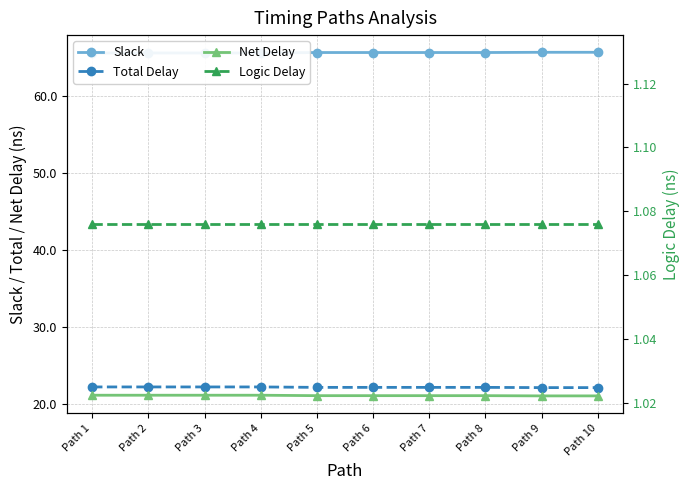

Reading right to left, extract all data points from this chart.

Slack: 65.6	65.6	65.6	65.6	65.6	65.6	65.6	65.6	65.6	65.6
Total Delay: 22.1	22.1	22.1	22.1	22.1	22.1	22.2	22.2	22.2	22.2
Net Delay: 21.0	21.0	21.0	21.0	21.0	21.0	21.1	21.1	21.1	21.1
Logic Delay: 1.1	1.1	1.1	1.1	1.1	1.1	1.1	1.1	1.1	1.1